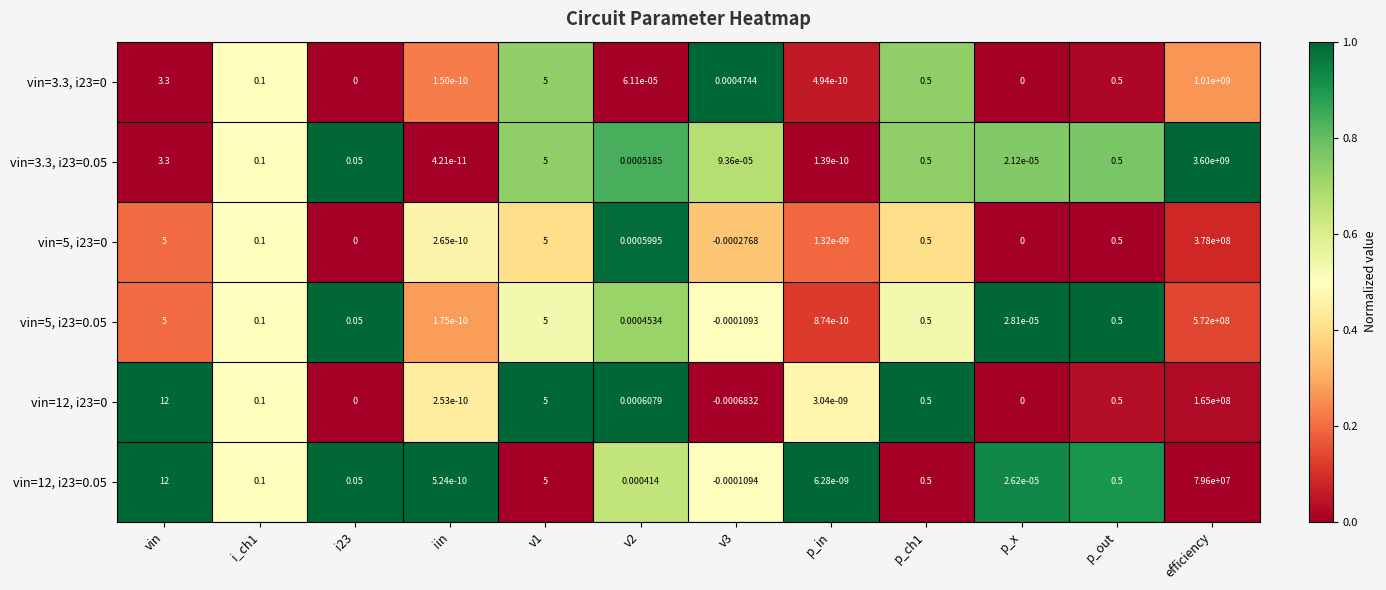

At which category is the sum across all series the highest?

efficiency